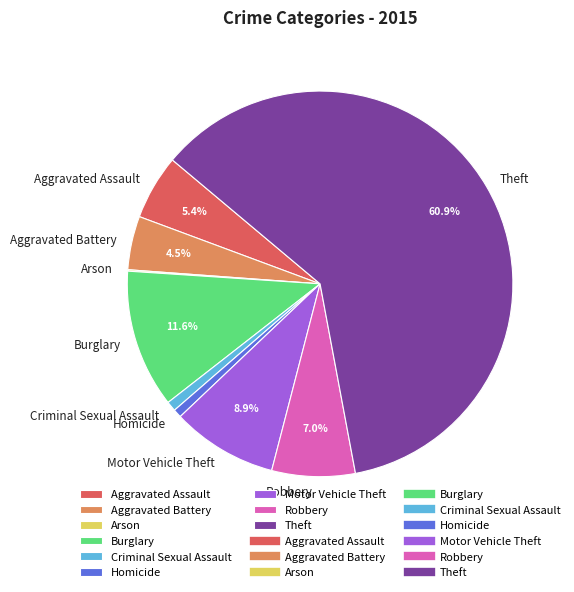

To the nearest percent, what is the difference between the Aggravated Assault and Robbery slice percentages?

2%